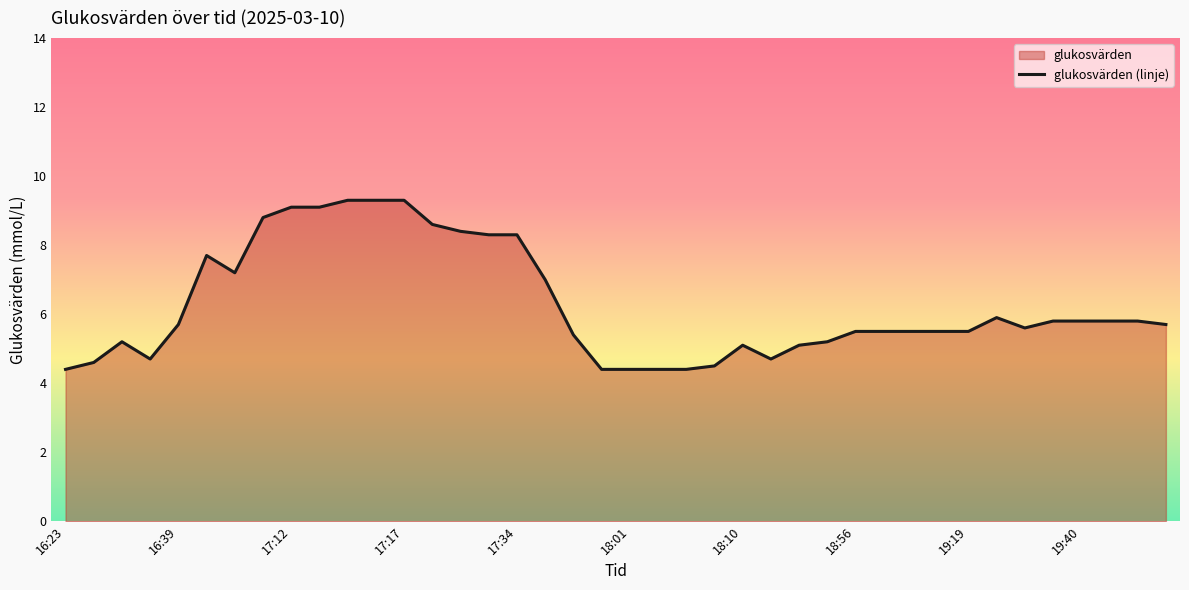

What is the minimum value shown in the chart?

4.4